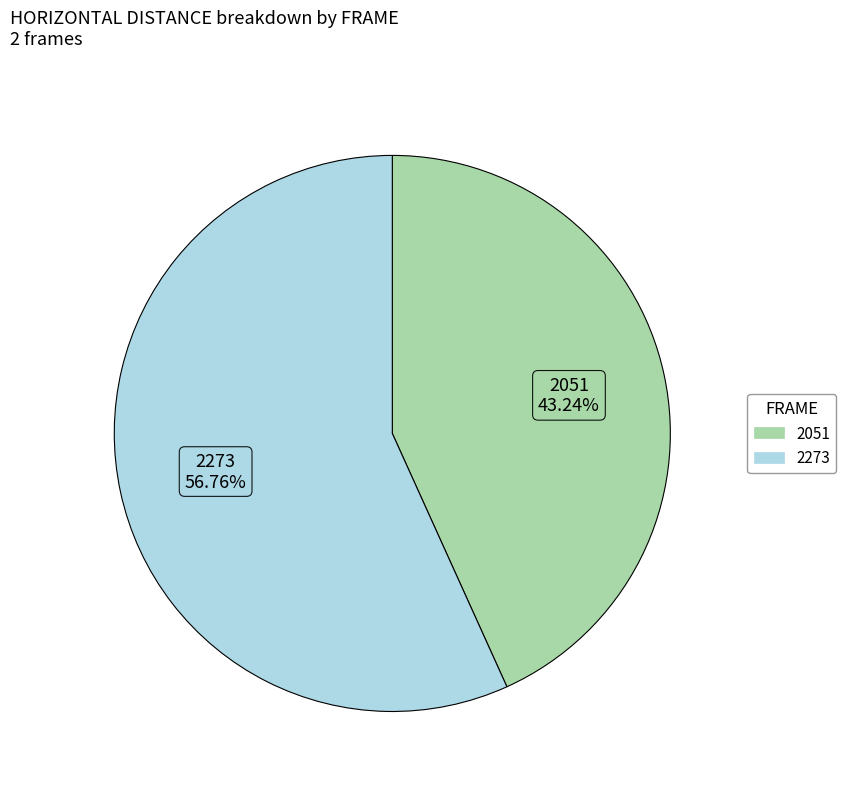

Is 2051 the majority of the pie?

No